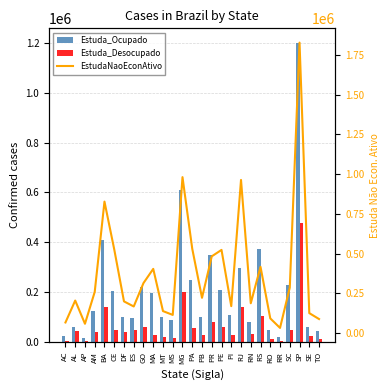

The value of EstudaNaoEconAtivo at BA is 827447. True or false?

True